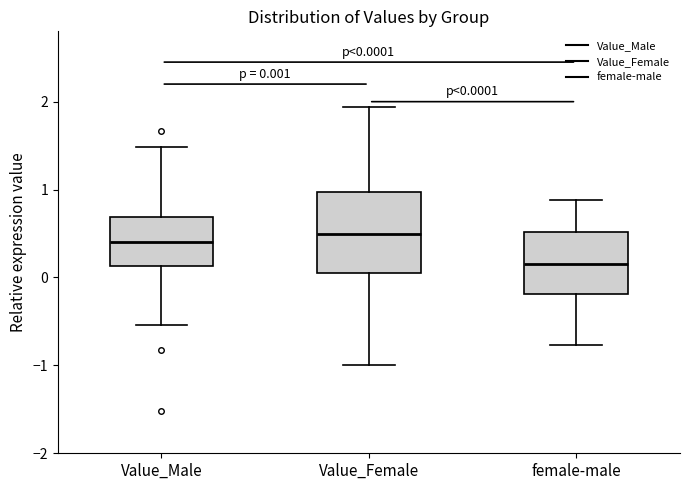

Which box is the tallest, from its lower edge to its upper edge?

Value_Female